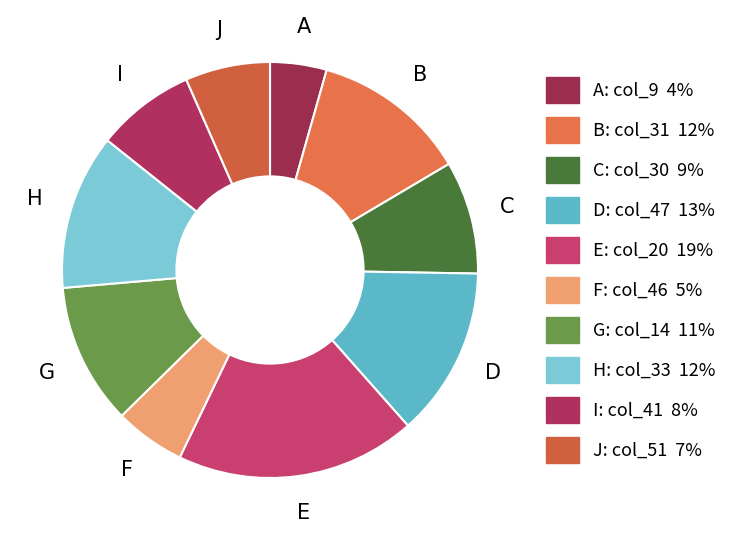

Do G and E together represent more than half of the pie?

No